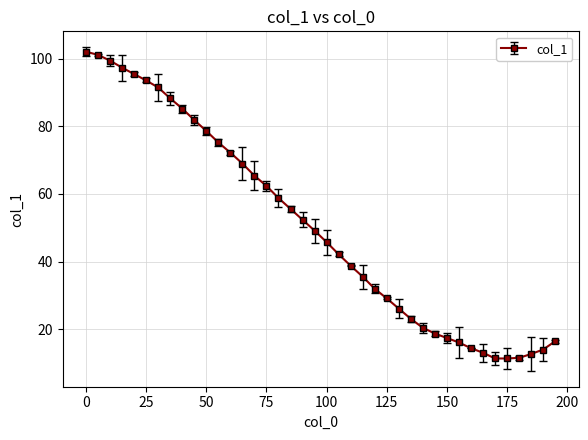

What is the average value?

50.6